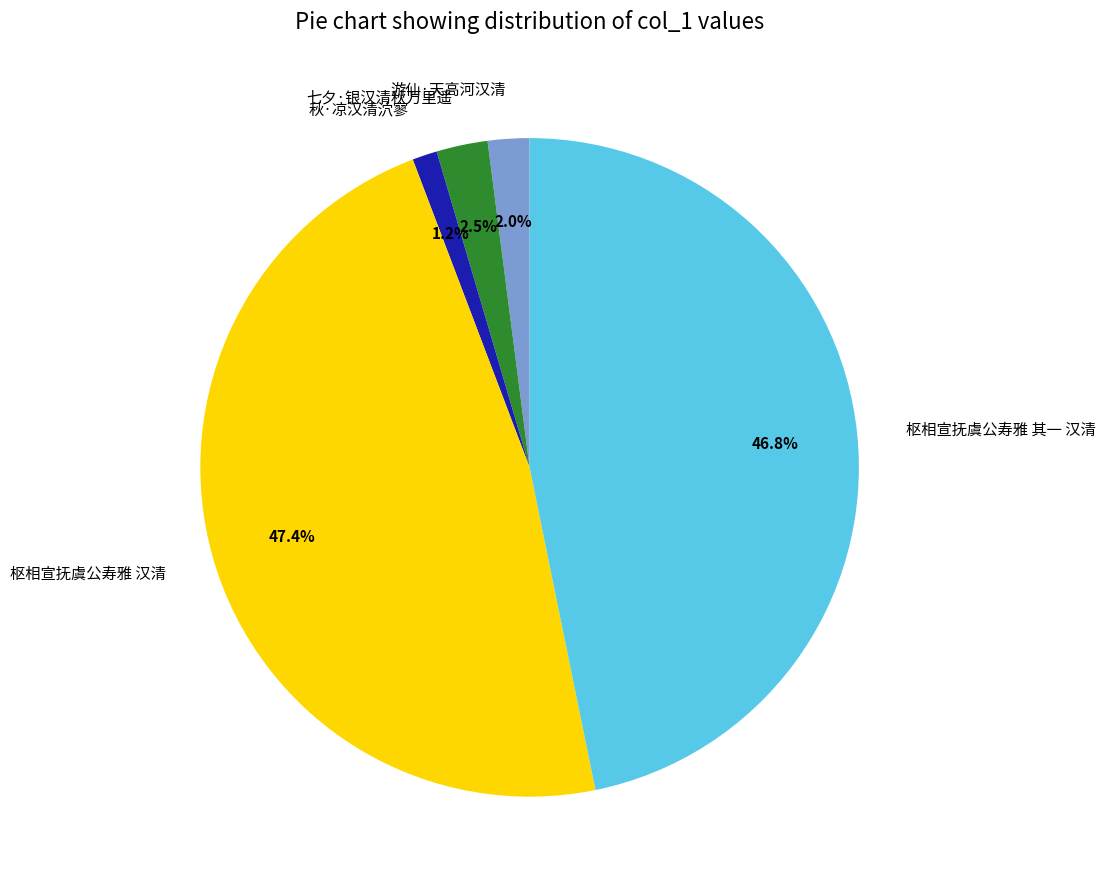

True or false: 枢相宣抚虞公寿雅 汉清 accounts for 47% of the total.

True